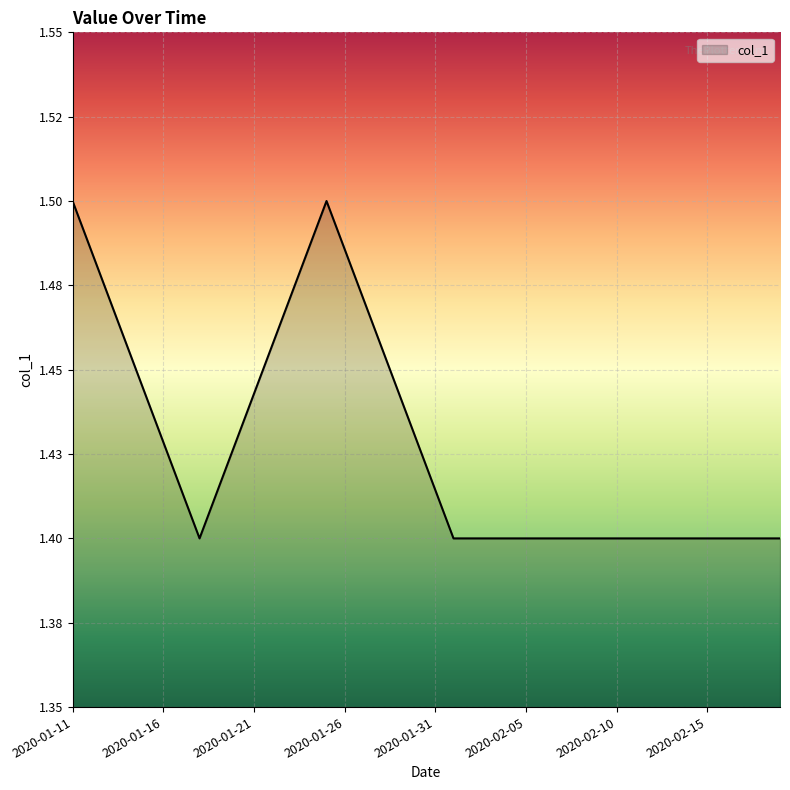

Reading left to right, transcribe all the data shown in this chart.

1.5	1.5	1.5	1.5	1.4	1.4	1.4	1.4	1.4	1.4	1.4	1.5	1.5	1.5	1.5	1.5	1.5	1.5	1.4	1.4	1.4	1.4	1.4	1.4	1.4	1.4	1.4	1.4	1.4	1.4	1.4	1.4	1.4	1.4	1.4	1.4	1.4	1.4	1.4	1.4